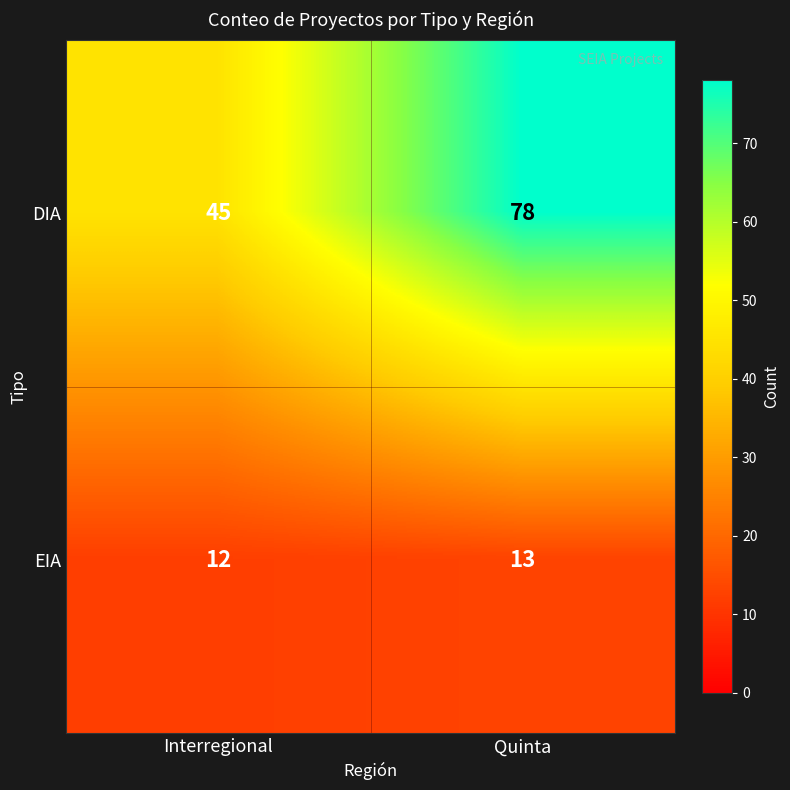

What is the minimum value for EIA?

12